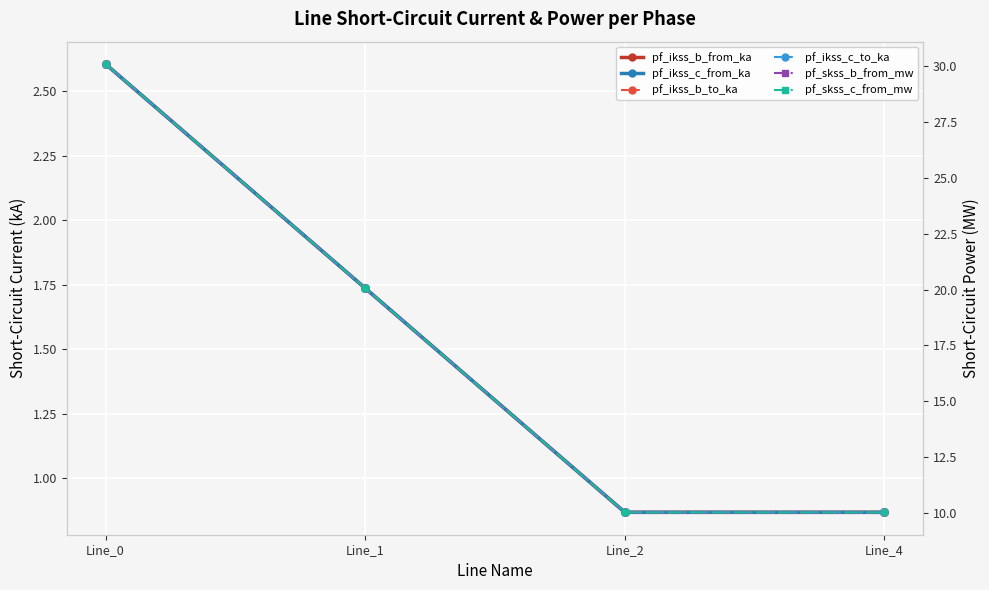

How many pf_ikss_c_to_ka values are between 0 and 2?

3